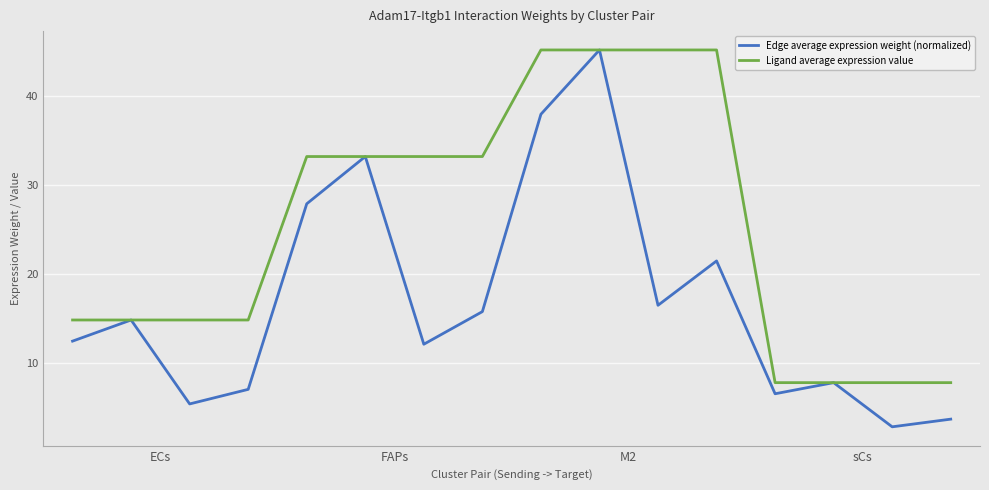

Does the chart have visible grid lines?

Yes